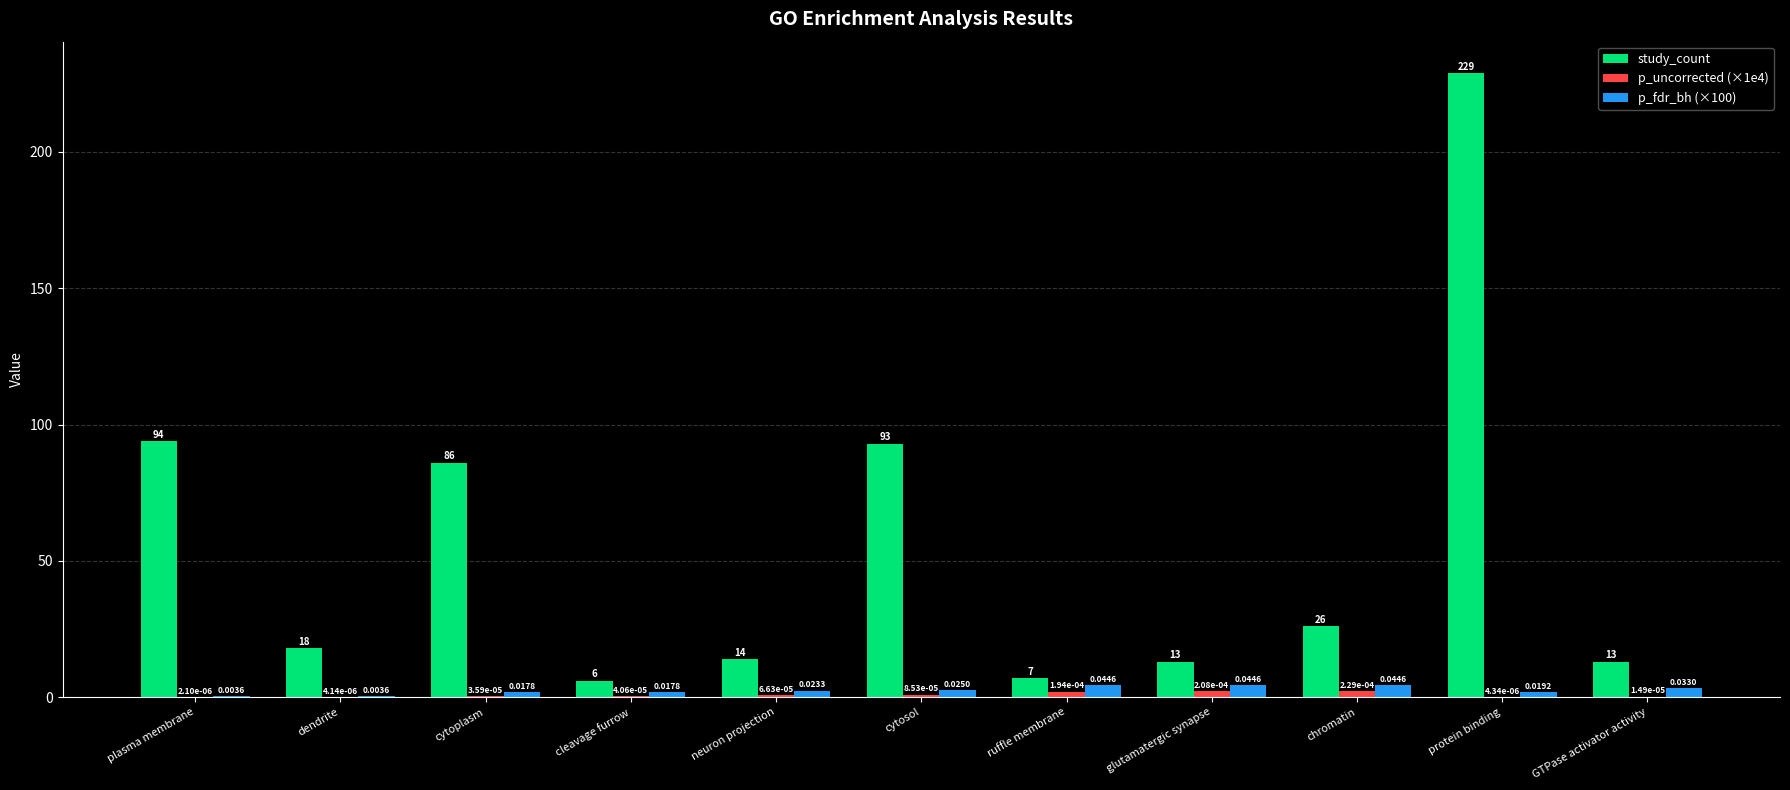

What is the sum of all study_count values?

599.0